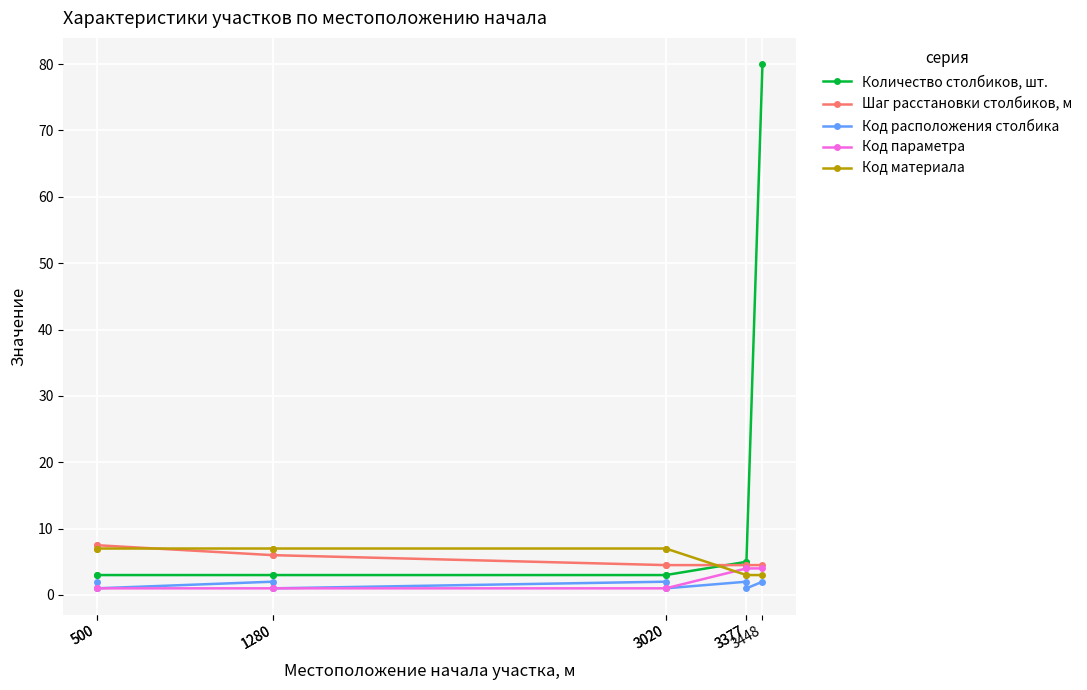

The Шаг расстановки столбиков, м series shows 6.0 at 1280. True or false?

True